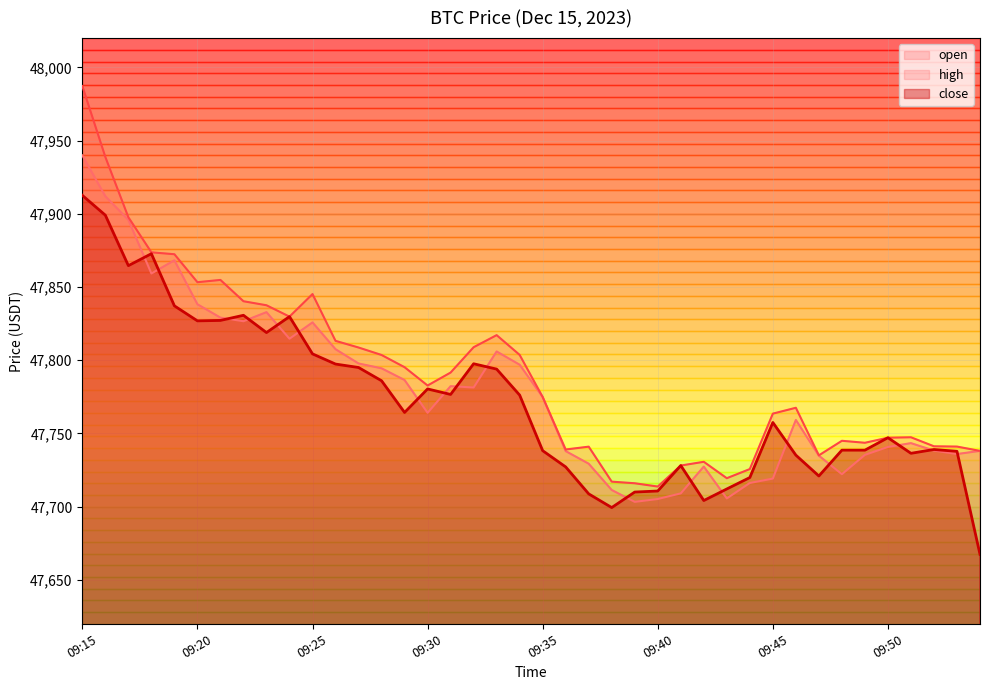

How many series are shown in this chart?

3